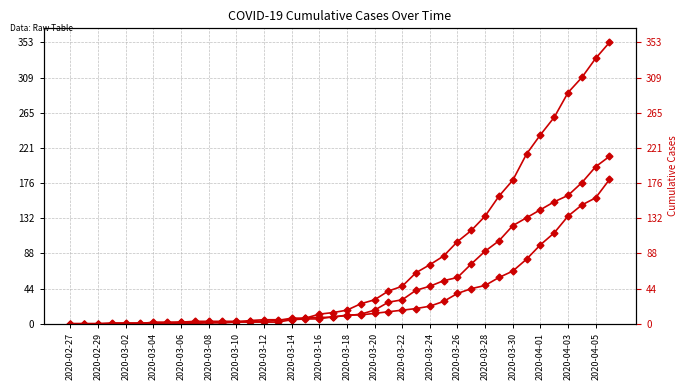

True or false: 1 has a value of 3 at 2020-03-12.

True